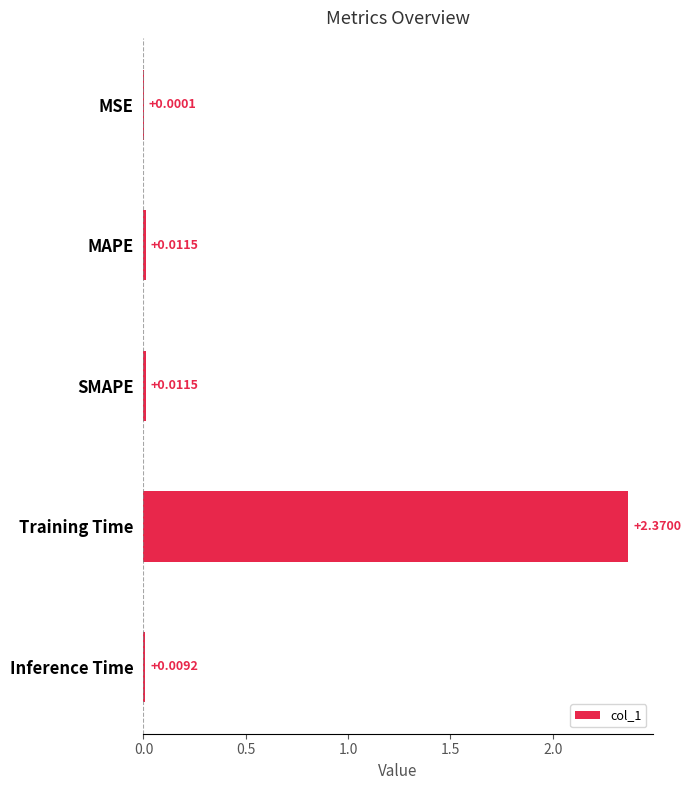

Does the chart contain stacked bars?

No